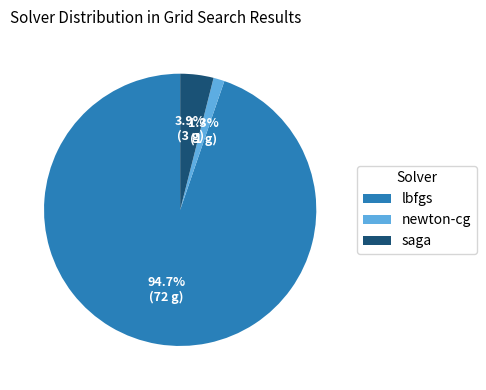

Approximately how many times larger is the value at newton-cg compared to saga?

0.3